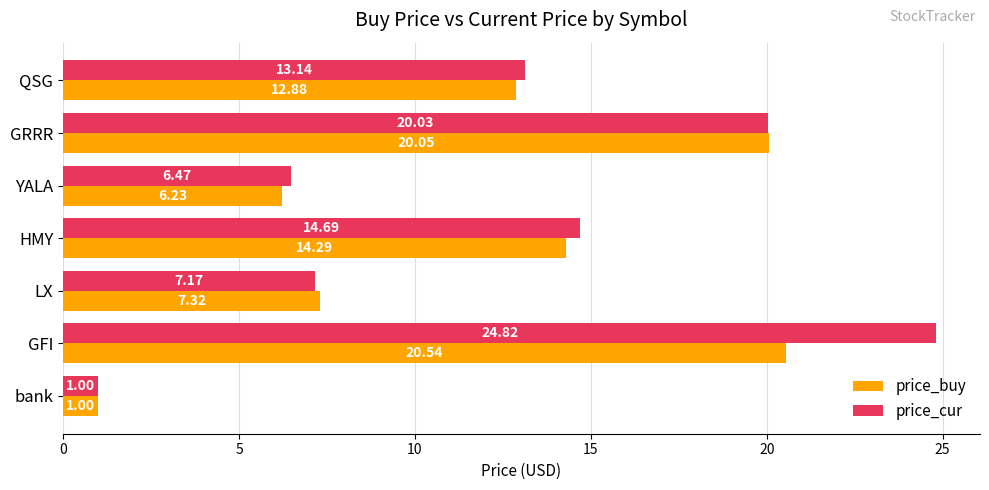

At which category is the sum across all series the highest?

GFI